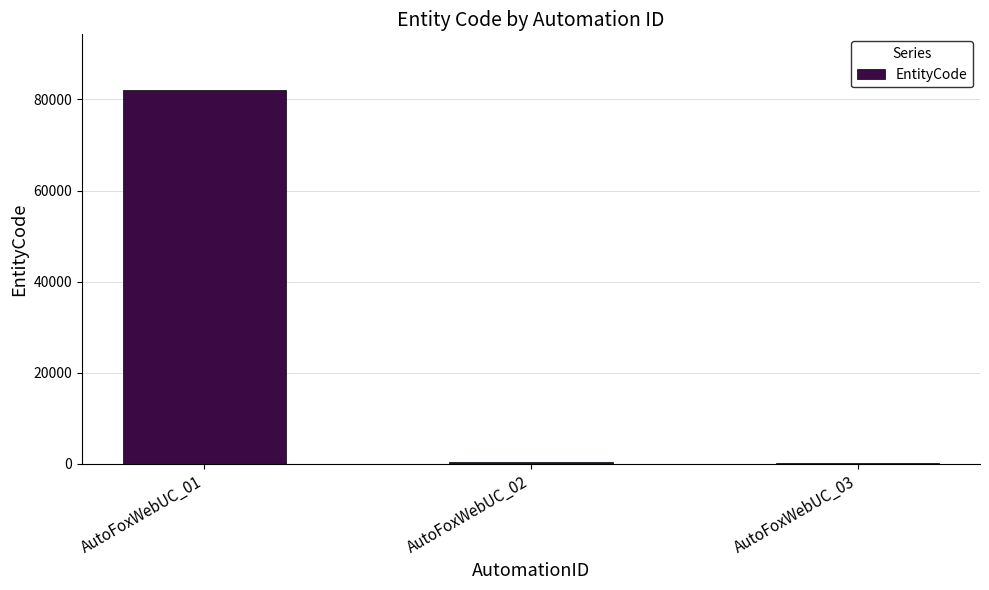

At which category does the chart reach its peak across all series?

AutoFoxWebUC_01